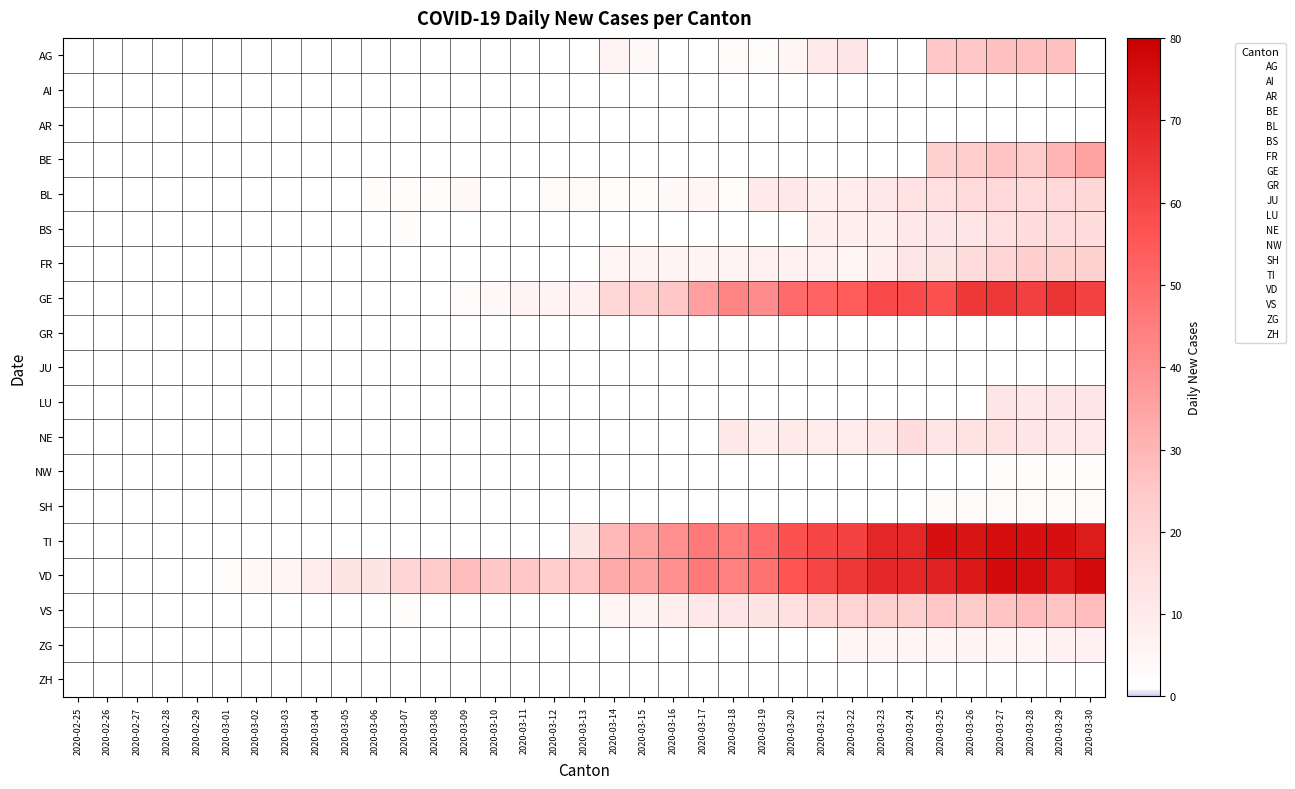

Rank the series by their maximum value, from lowest to highest.

AI, AR, GR, JU, ZH, NW, SH, ZG, LU, NE, BS, BL, FR, AG, VS, BE, GE, TI, VD